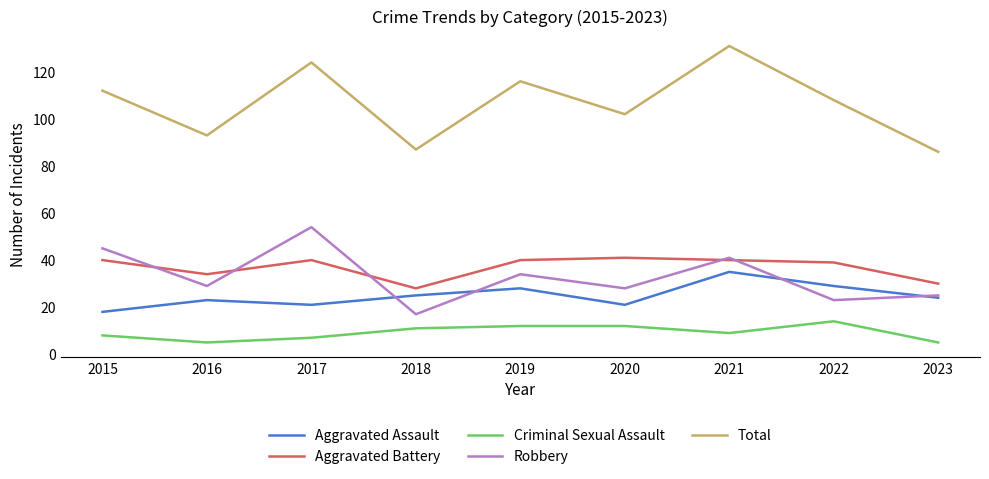

Is it true that Aggravated Battery equals 18 at 2017?

False